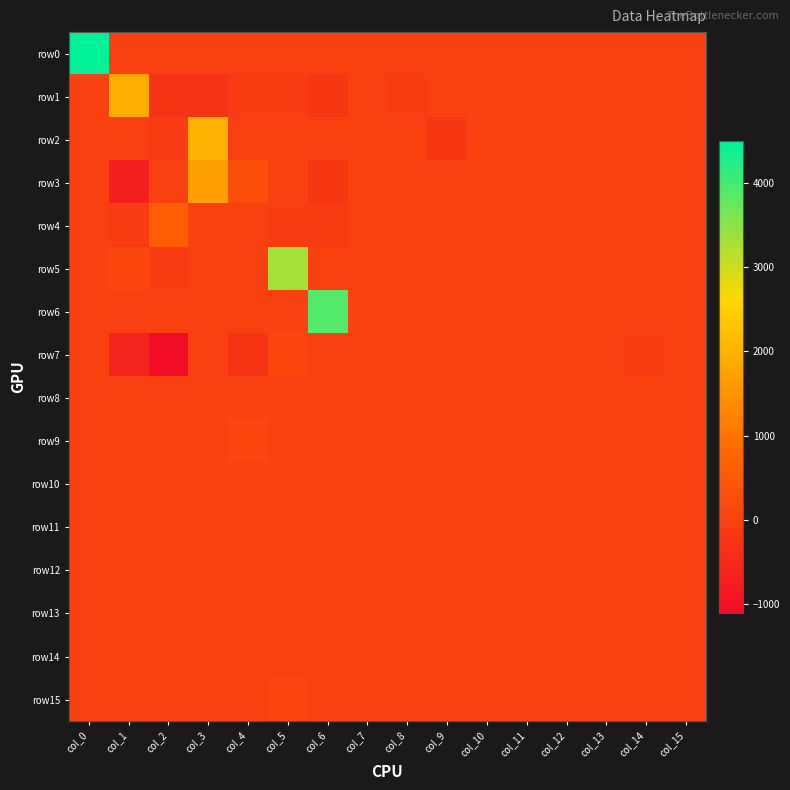

What is the total value across all series at col_9?

-200